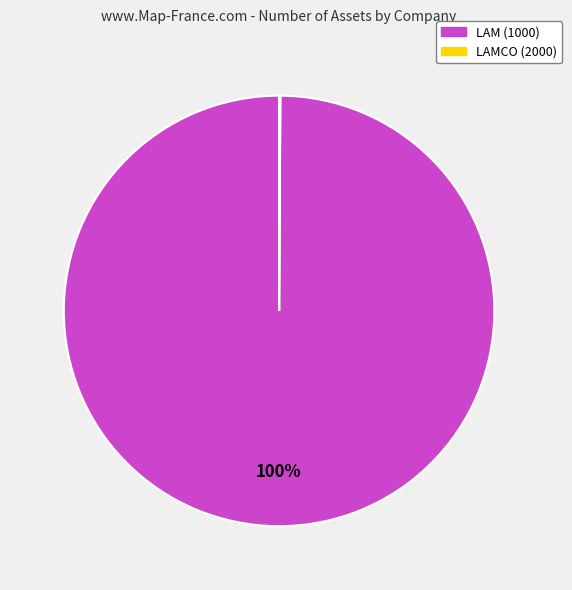

True or false: LAM (1000) accounts for 94% of the total.

False